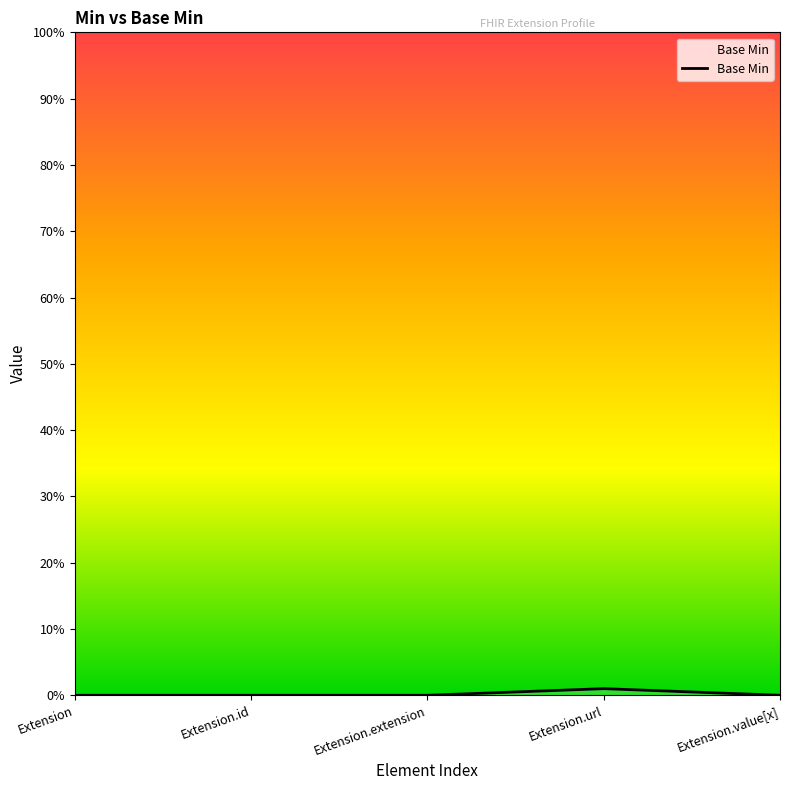

The chart shows a value of 1 at Extension.url. True or false?

True